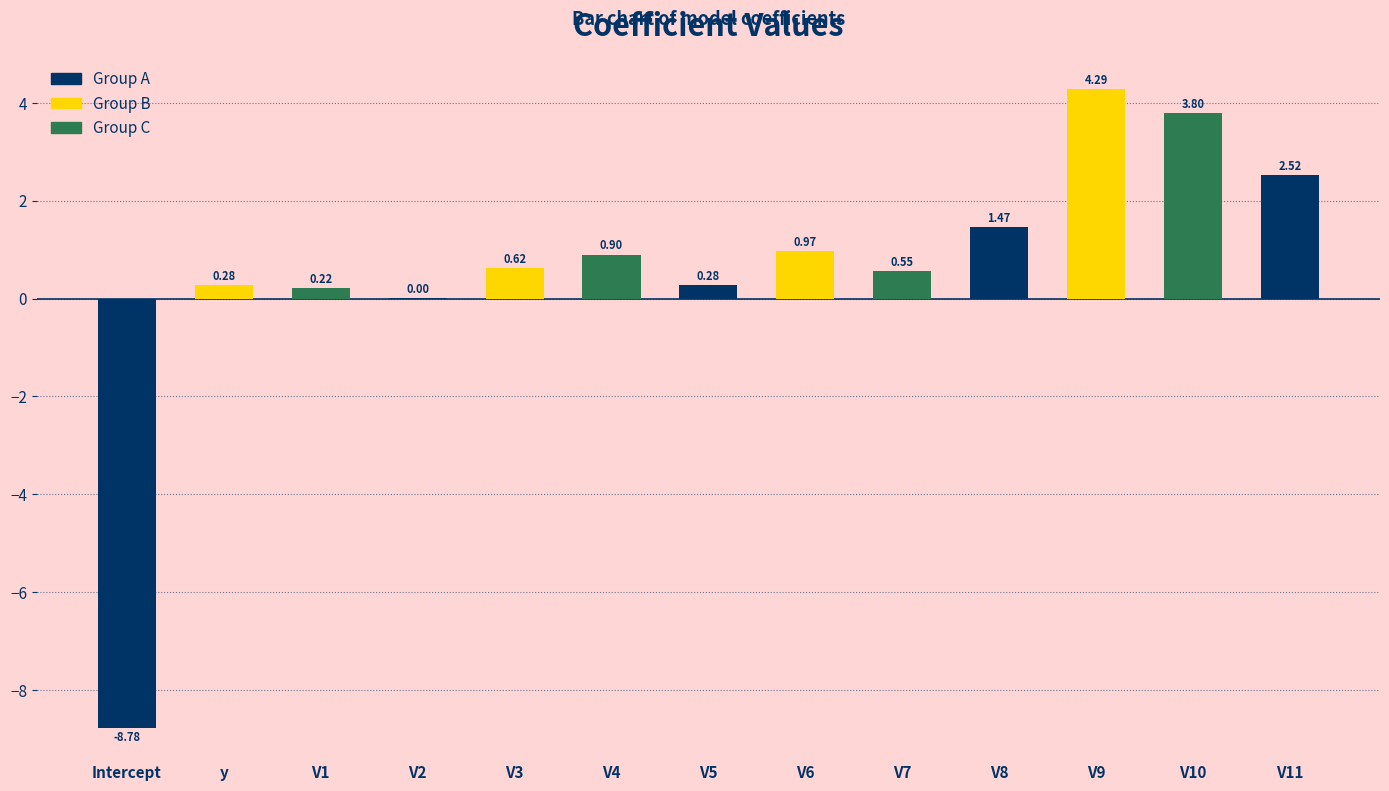

At which category does the chart reach its peak across all series?

V9